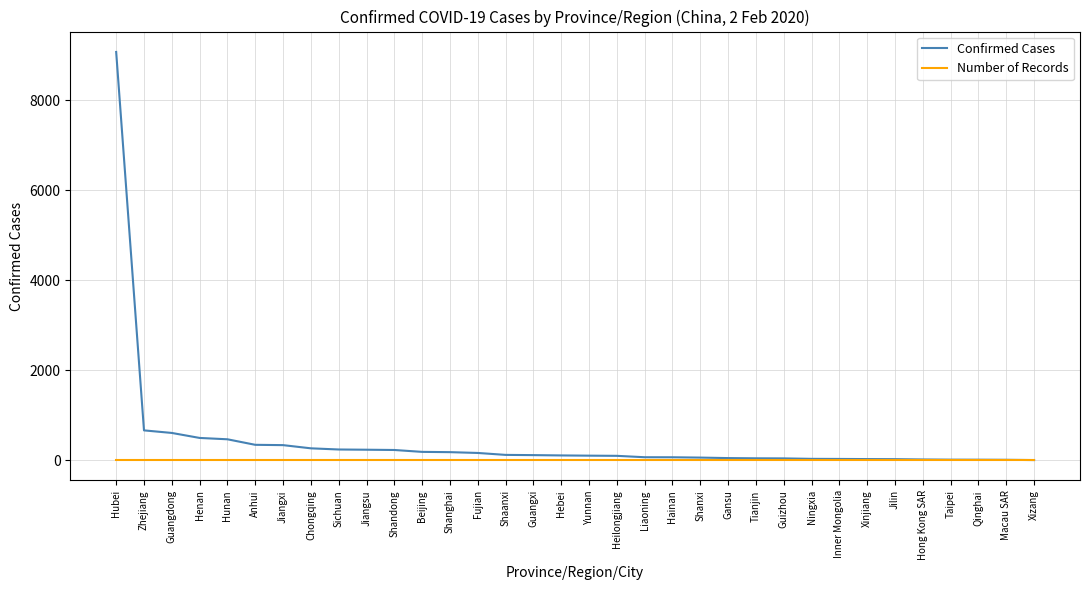

What is the highest value of the Number of Records series?

1